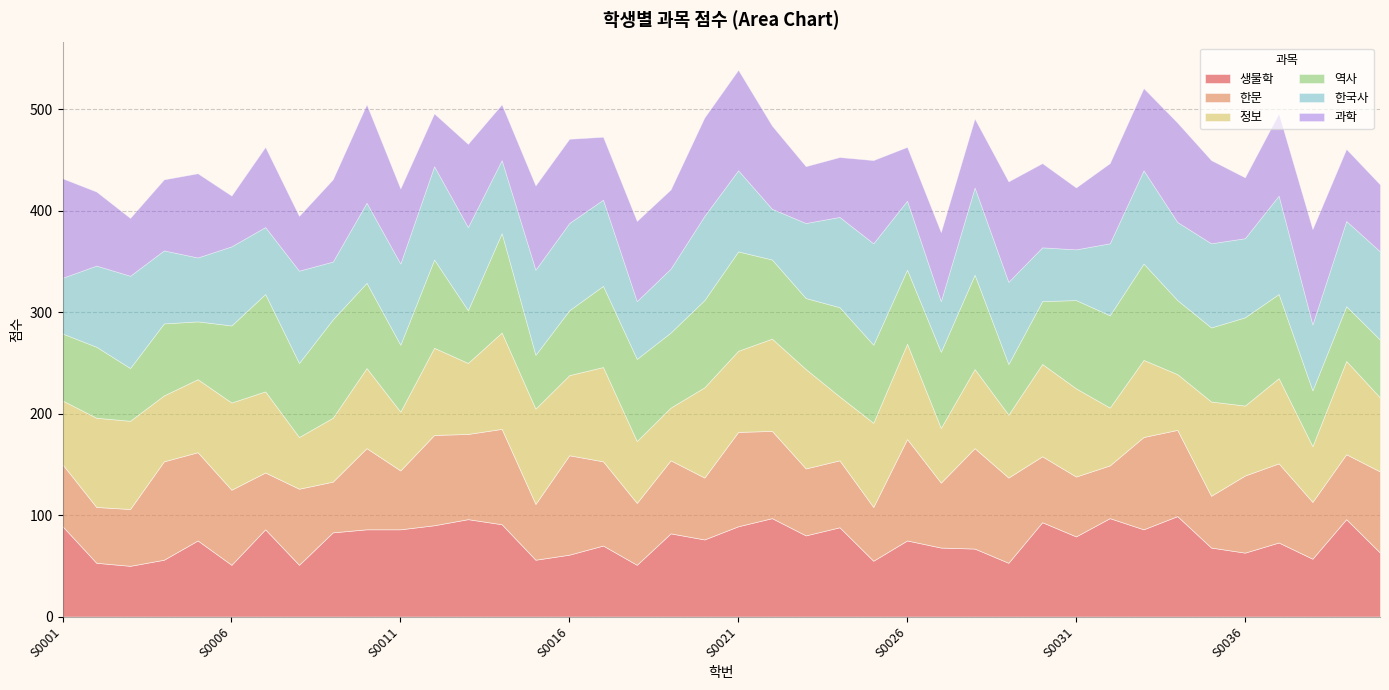

How many times do 한국사 and 과학 cross each other?

17